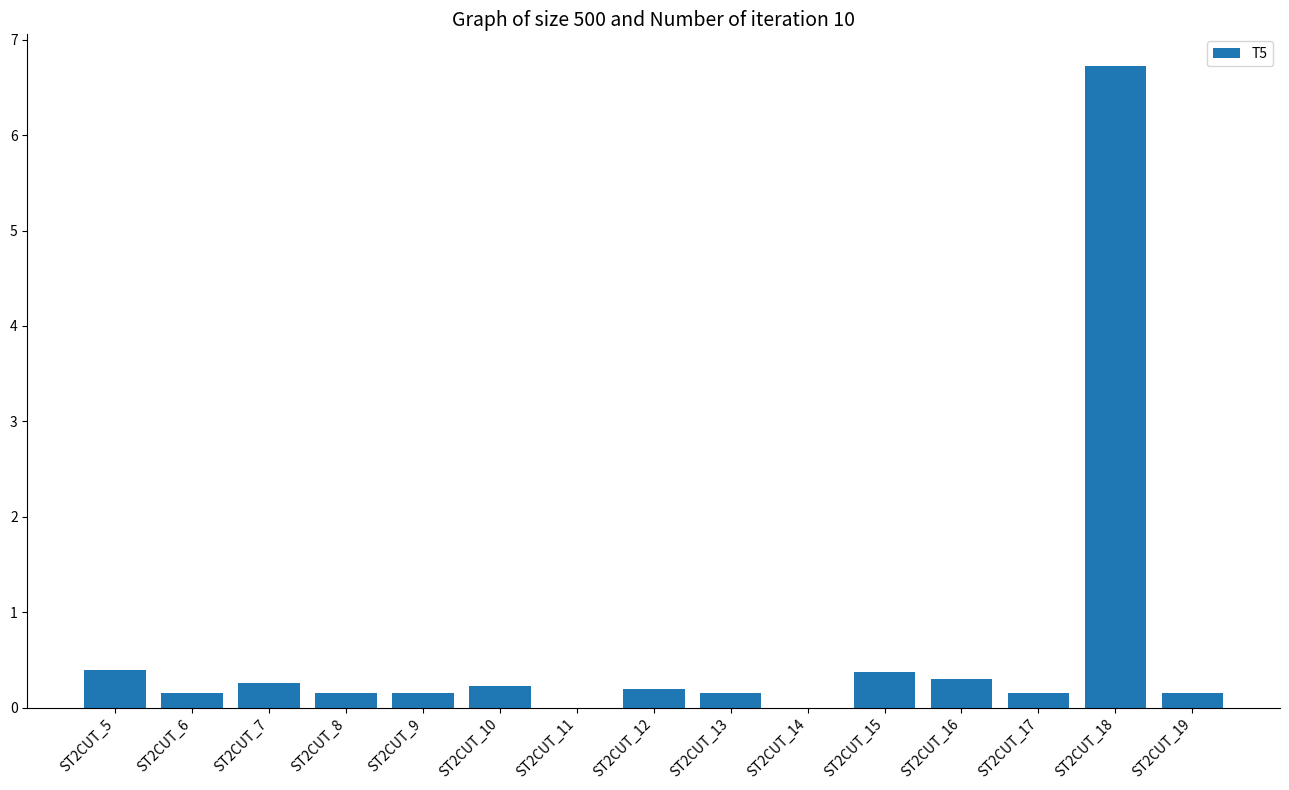

What is the change in value from ST2CUT_16 to ST2CUT_18?

+6.4